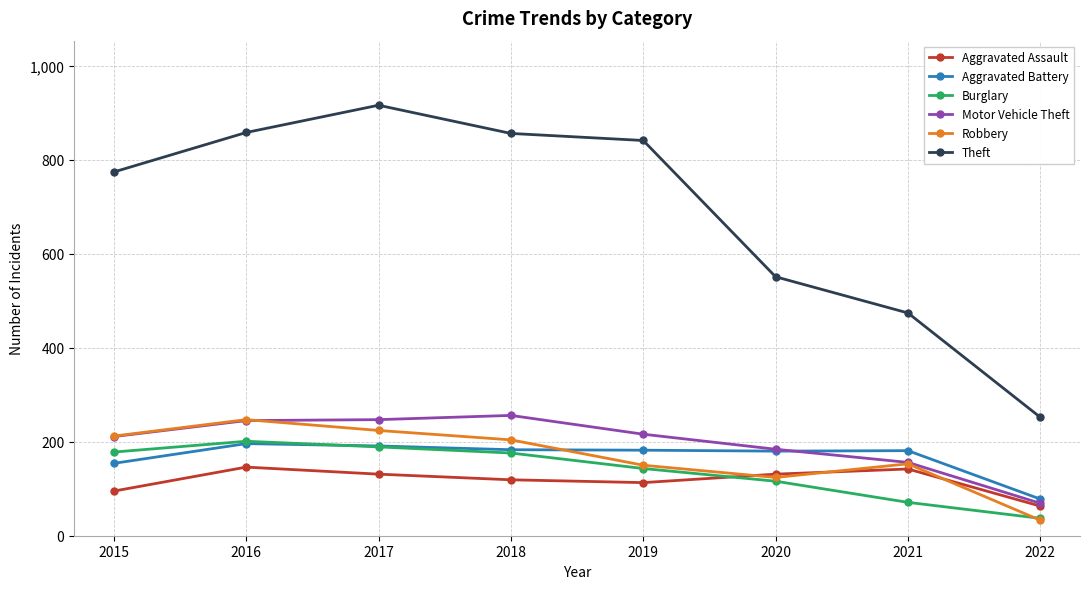

What value does the Aggravated Battery series have at 2021?

181